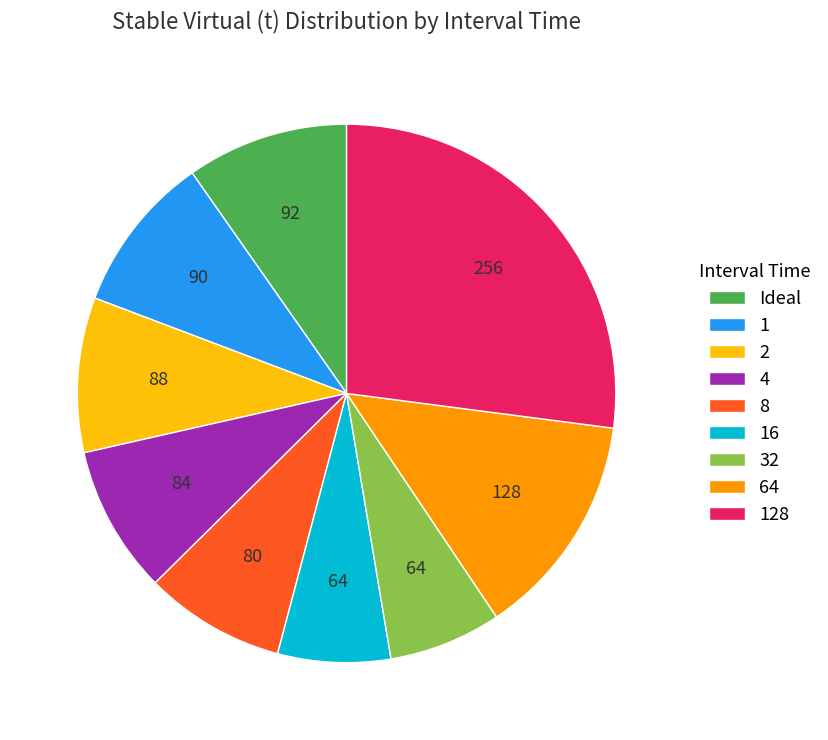

How many slices are in this pie chart?

9